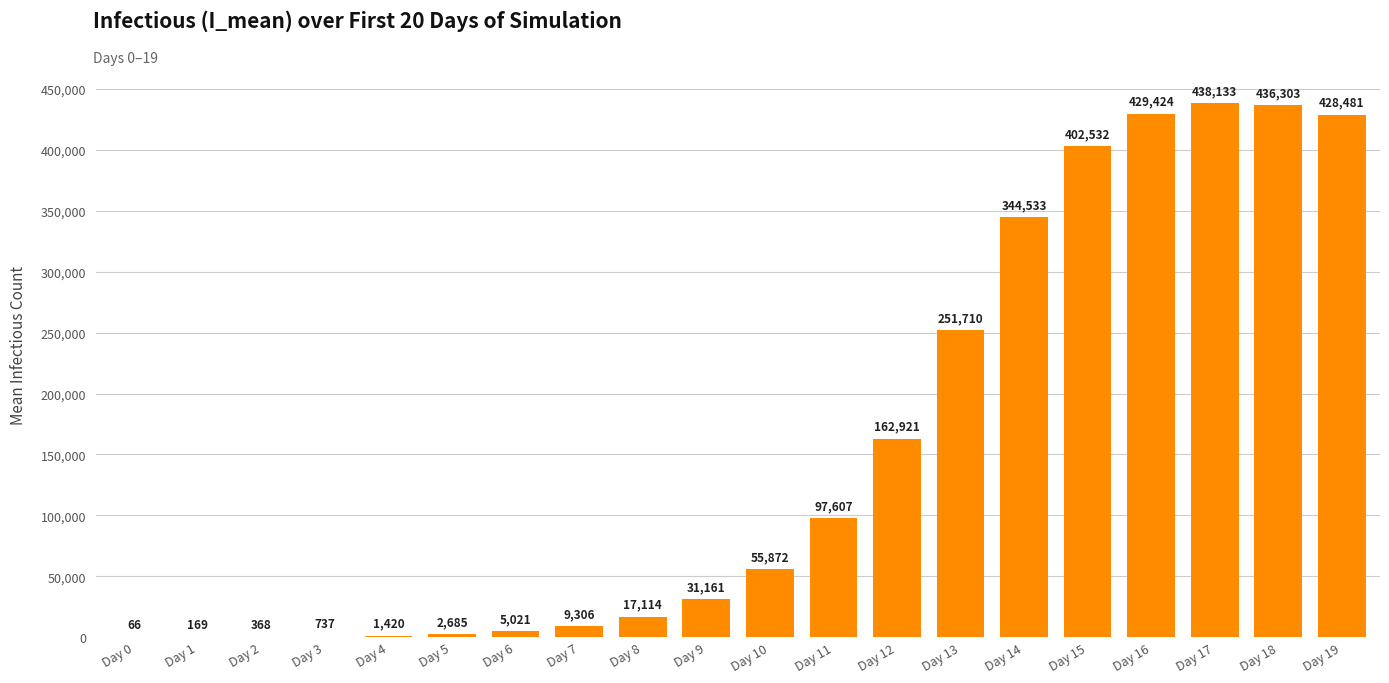

Approximately how many times larger is the value at Day 19 compared to Day 18?

1.0